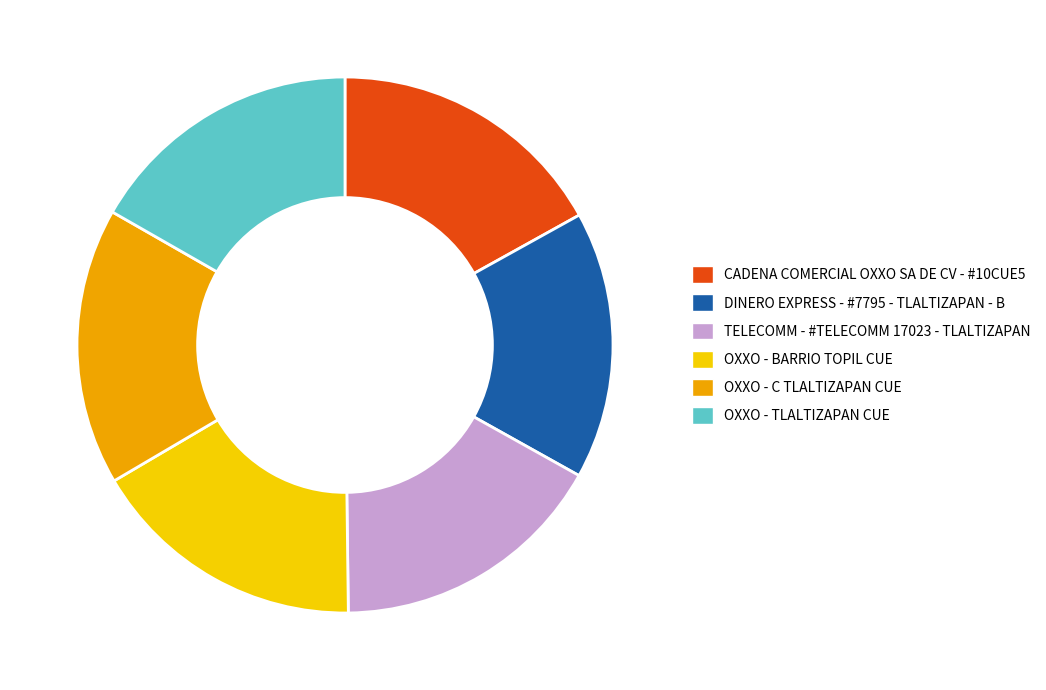

Is it true that OXXO - BARRIO TOPIL CUE is 7% of the pie?

False